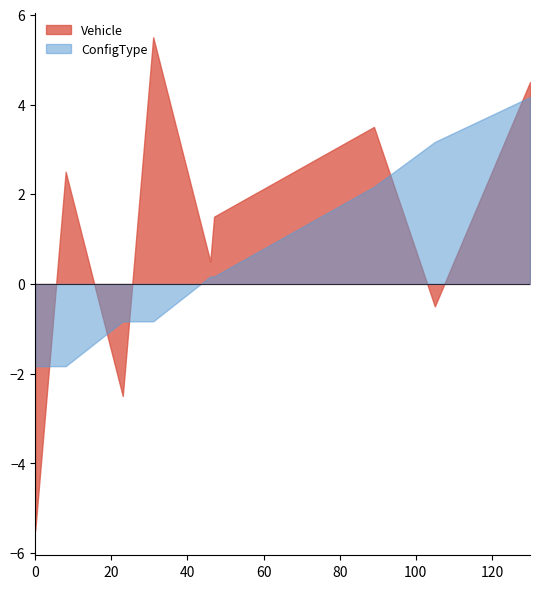

How many times do ConfigType and Vehicle cross each other?

5